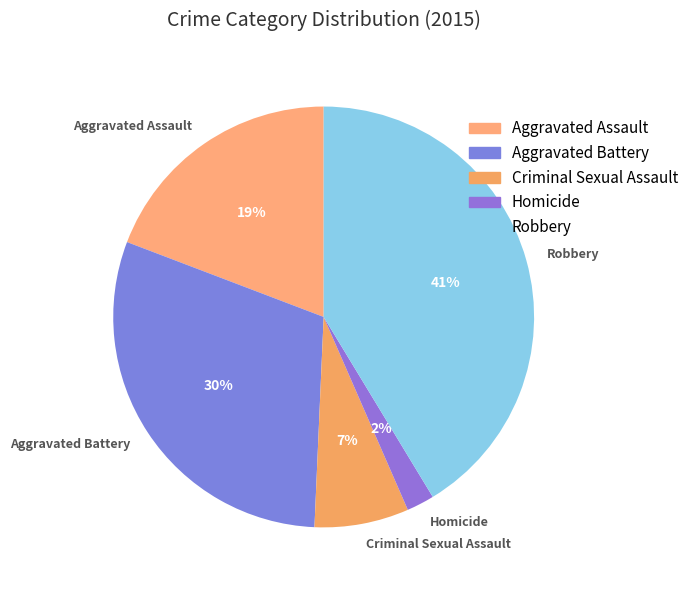

To the nearest percent, what portion does Aggravated Battery represent?

30%